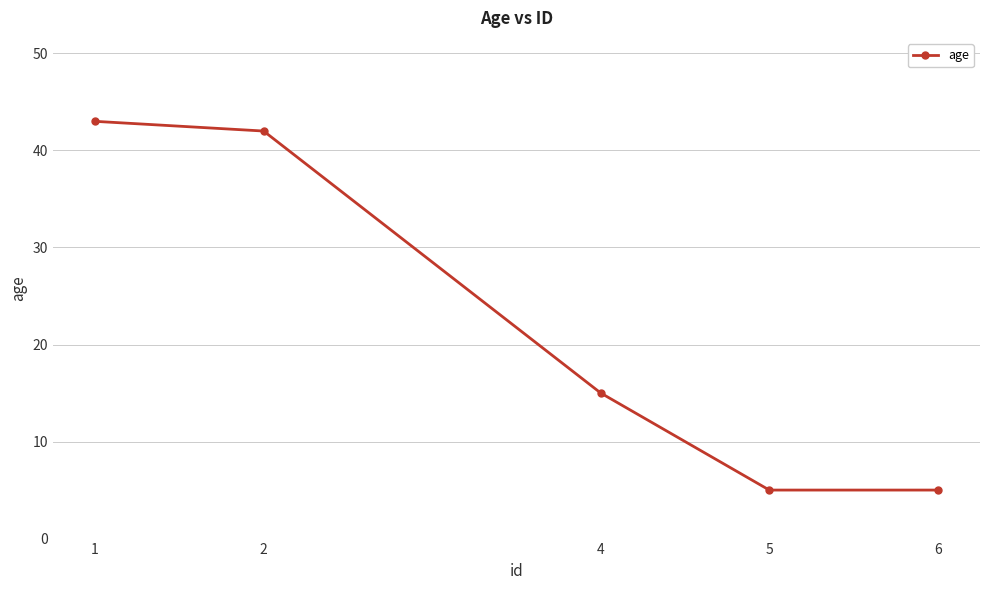

Does the chart have visible grid lines?

Yes